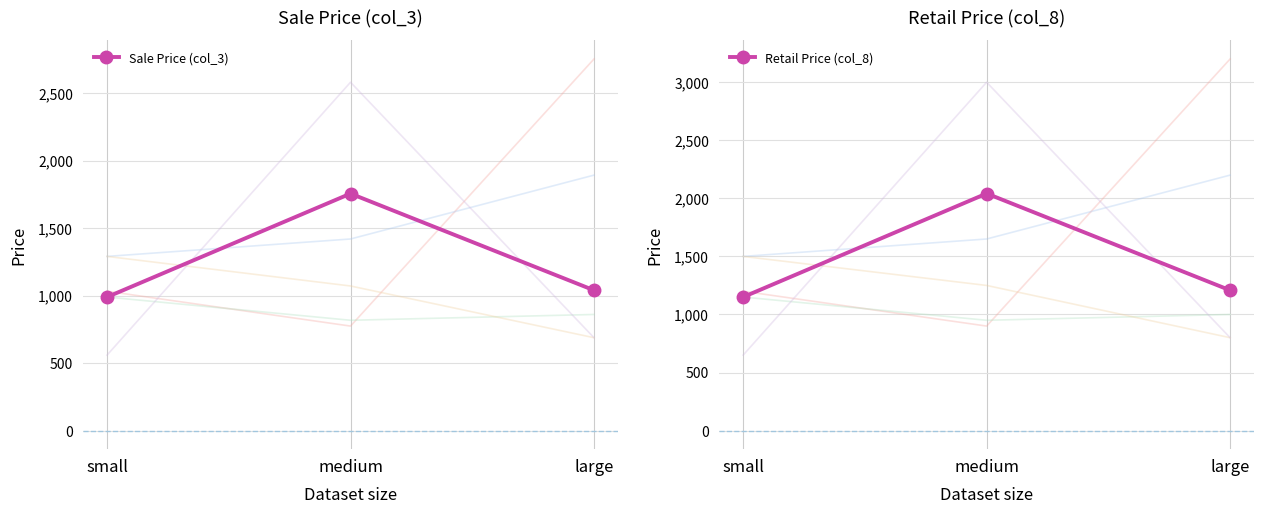

At which label does Sale Price (col_3) first exceed 1039?

medium